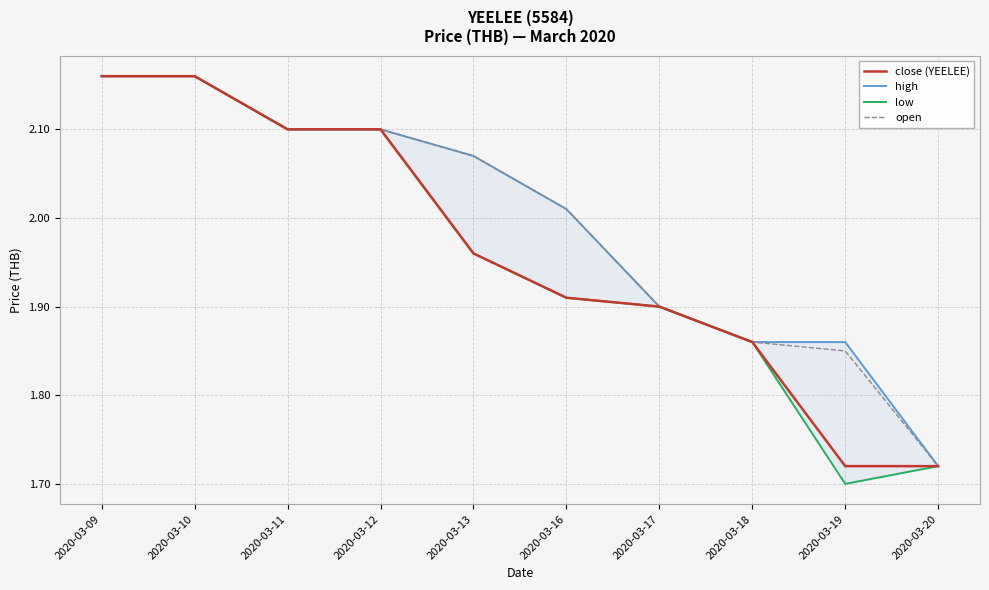

Is it true that close (YEELEE) equals 0.7 at 2020-03-19?

False